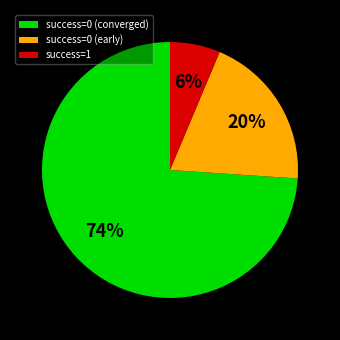

Which slice is the smallest?

success=1